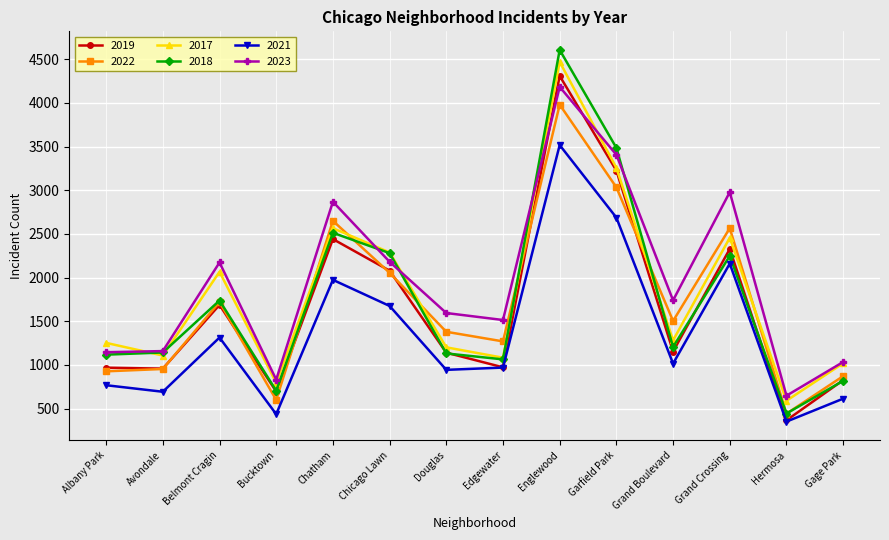

True or false: 2021 has more than 2 points higher than both neighbors.

True